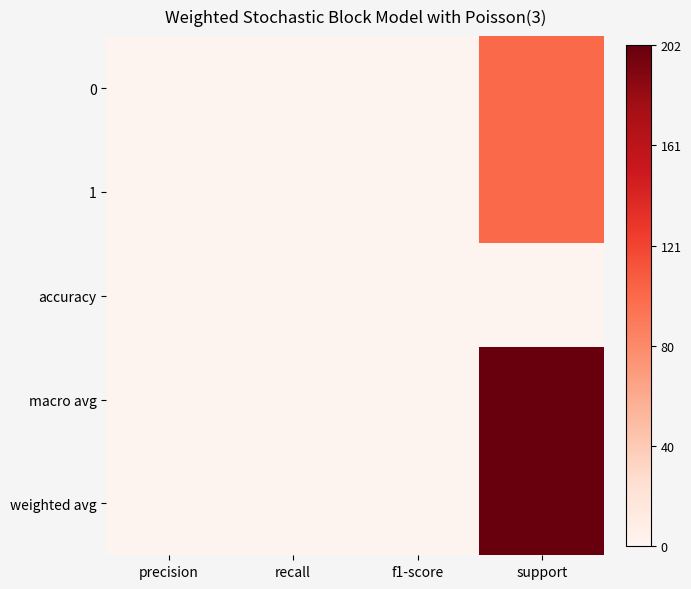

Rank the series at support from highest to lowest value.

macro avg, weighted avg, 0, 1, accuracy